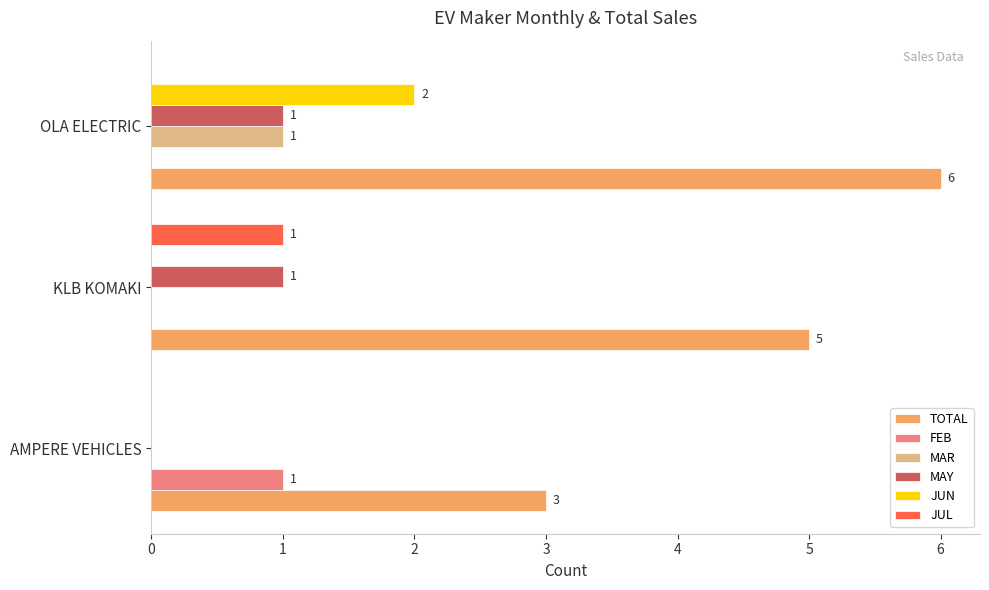

What is the total value across all series at OLA ELECTRIC?

10